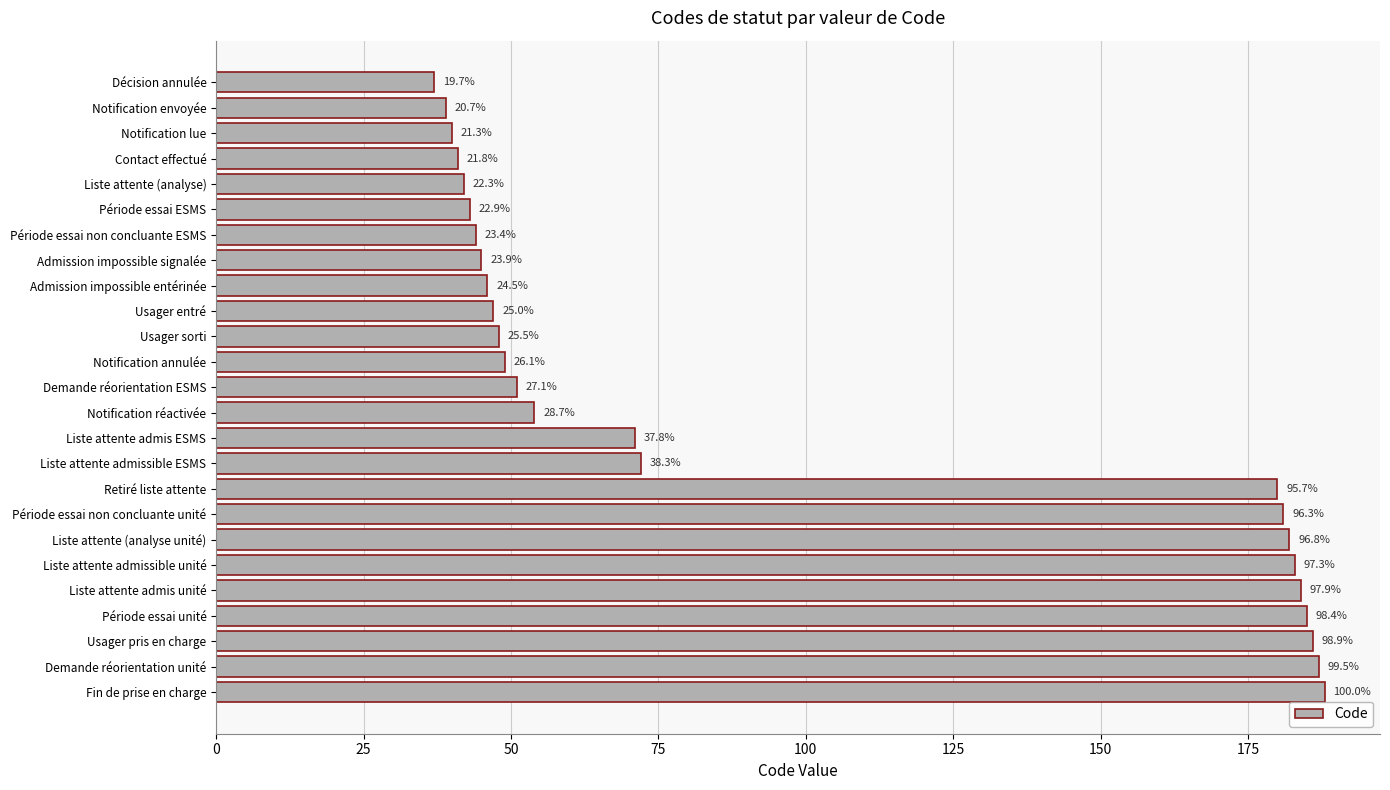

Does the chart contain stacked bars?

No